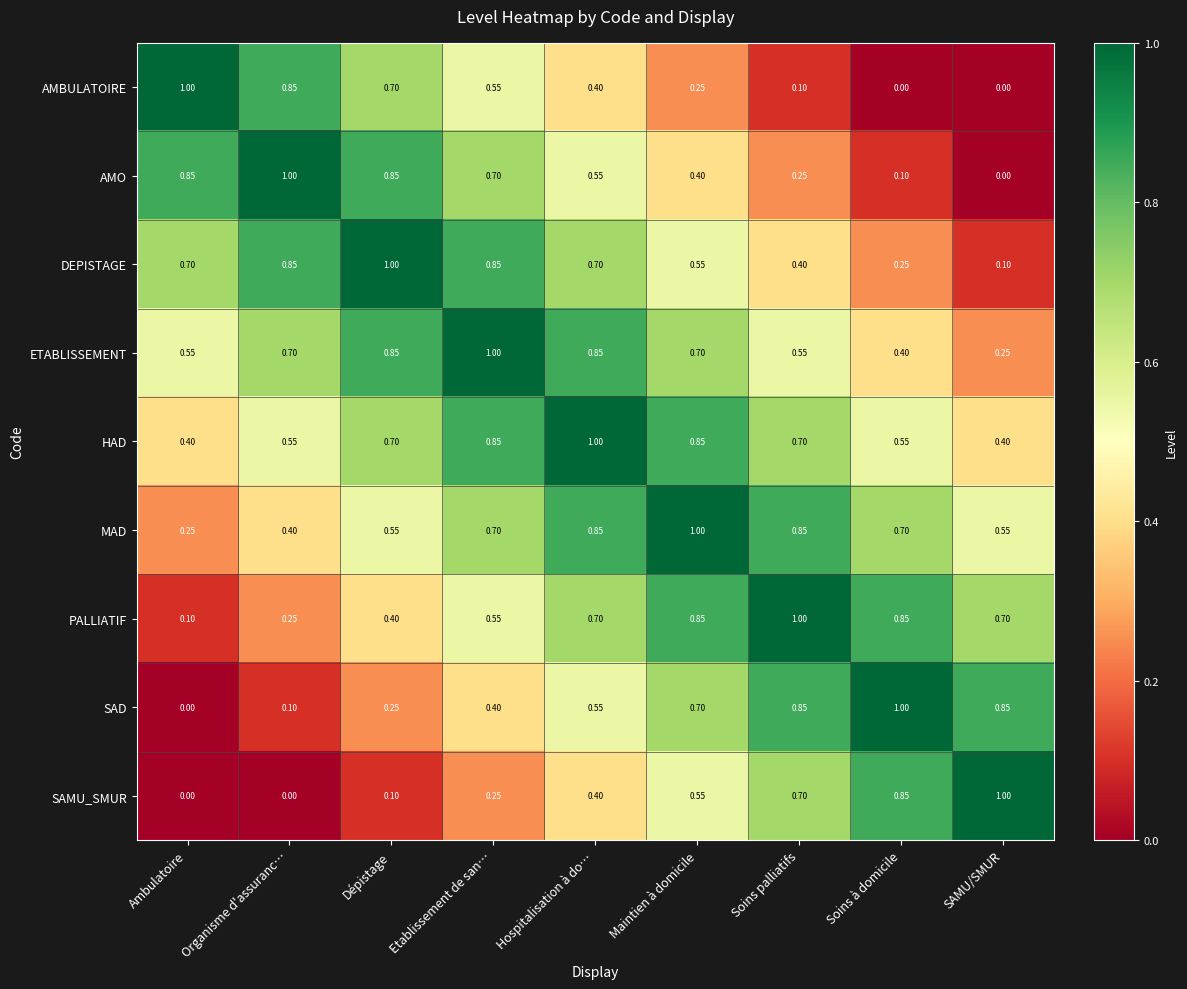

How many values in AMO are above zero?

8